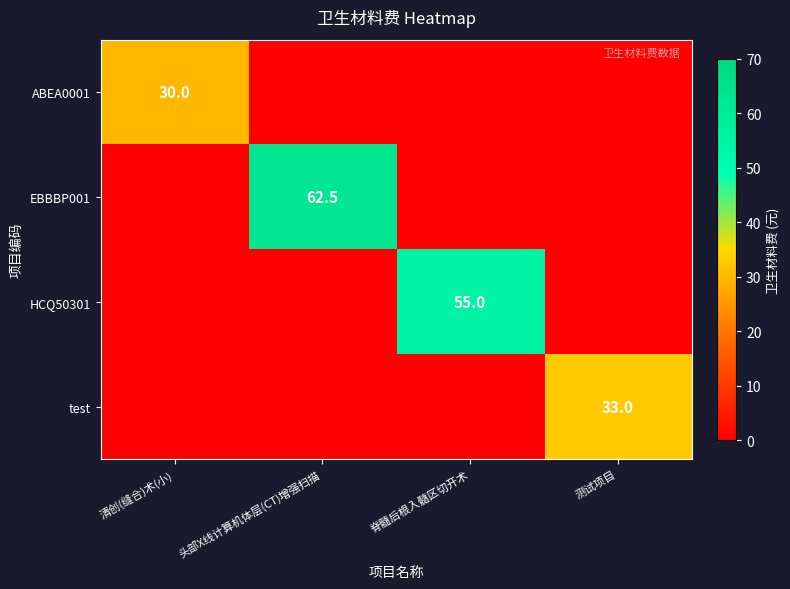

The HCQ50301 series shows 55.0 at 脊髓后根入髓区切开术. True or false?

True